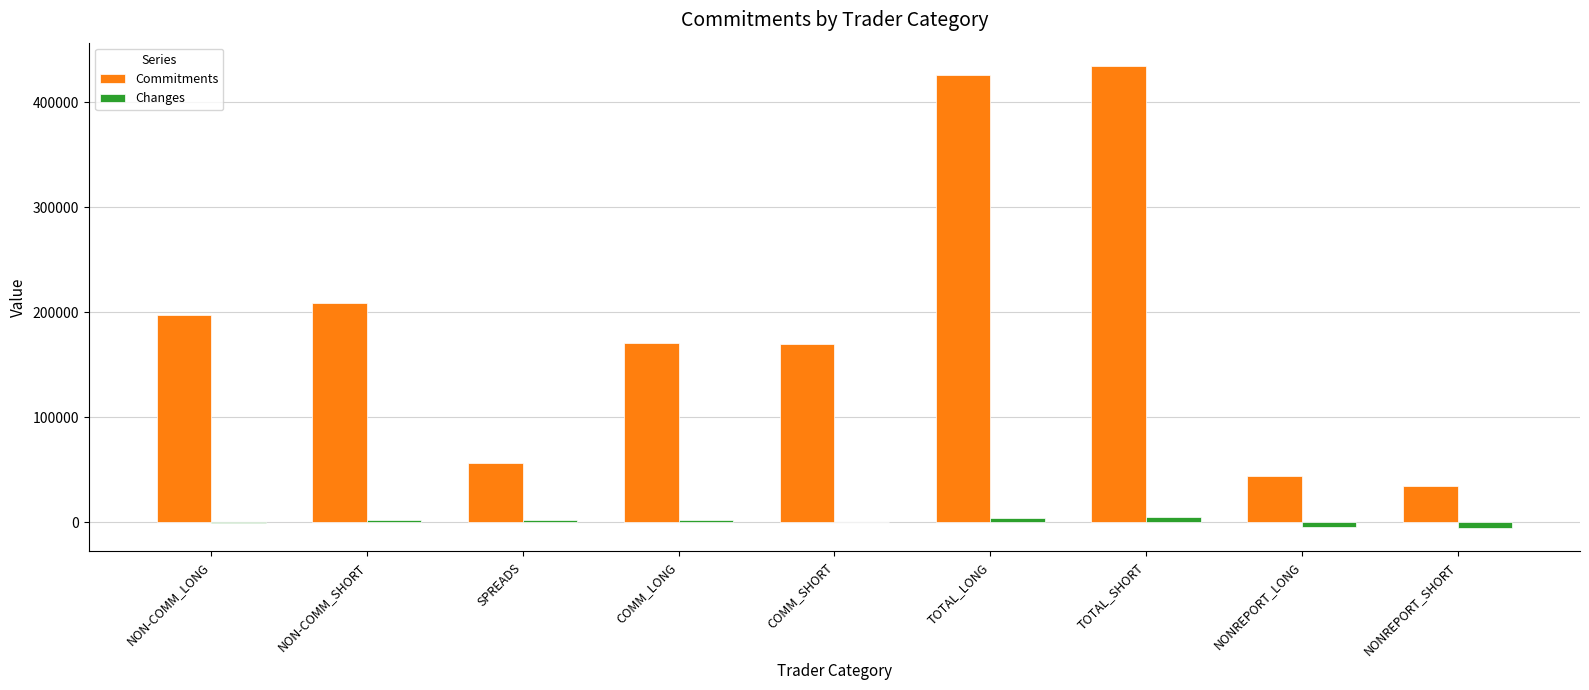

What is the difference between the Changes values at NONREPORT_LONG and NONREPORT_SHORT?

1576